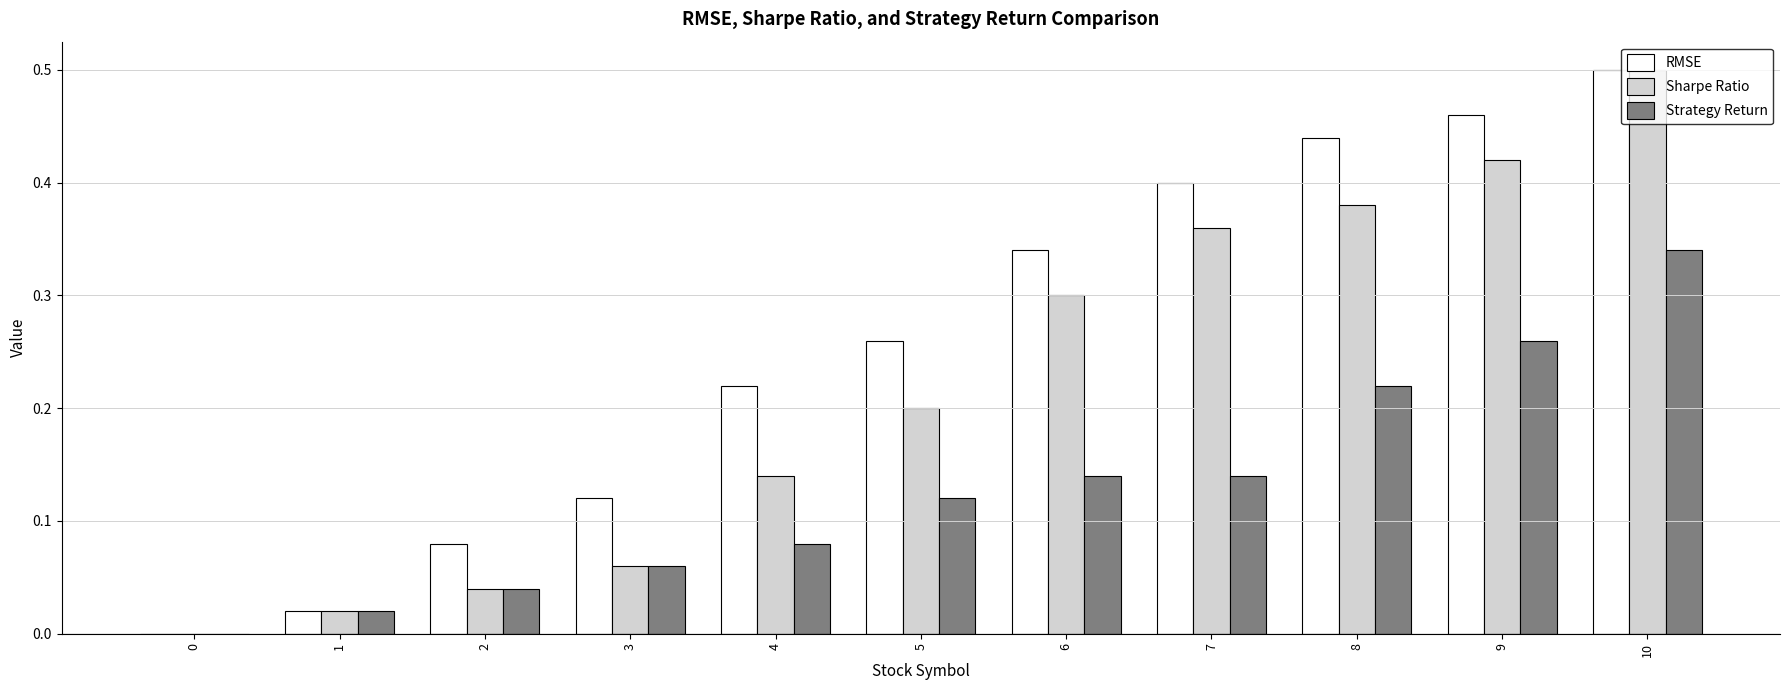

What are all the series names shown in the legend?

RMSE, Sharpe Ratio, Strategy Return